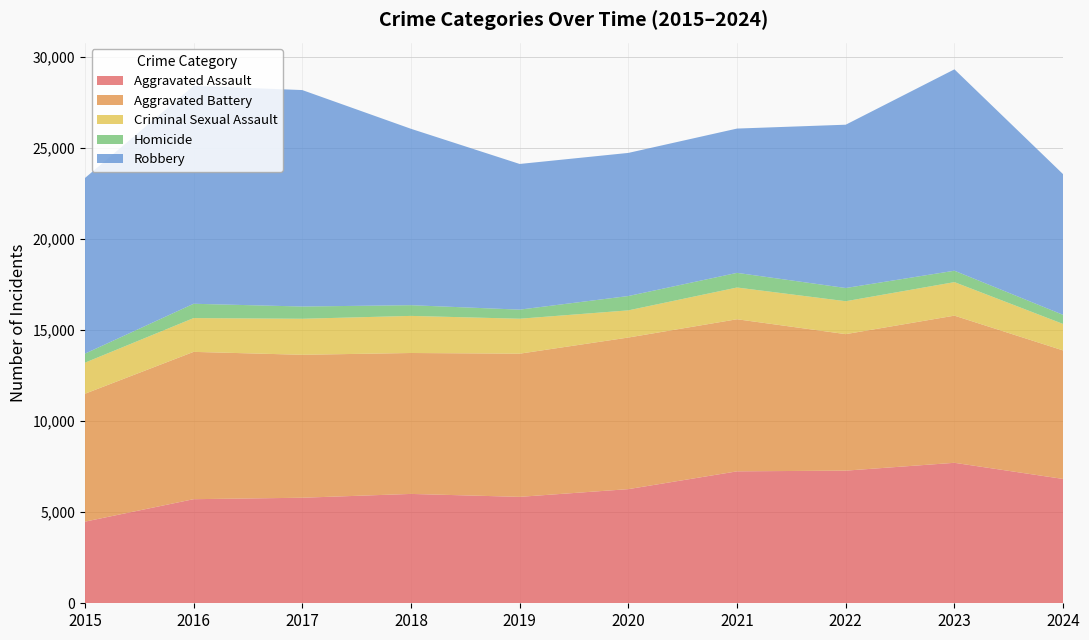

Reading left to right, list all the values displayed in this chart.

Aggravated Assault: 2015=4480	2016=5713	2017=5793	2018=6002	2019=5841	2020=6265	2021=7242	2022=7280	2023=7710	2024=6824
Aggravated Battery: 2015=7019	2016=8086	2017=7845	2018=7735	2019=7858	2020=8321	2021=8347	2022=7492	2023=8077	2024=7053
Criminal Sexual Assault: 2015=1705	2016=1854	2017=1978	2018=2036	2019=1919	2020=1491	2021=1742	2022=1807	2023=1840	2024=1453
Homicide: 2015=496	2016=786	2017=672	2018=588	2019=499	2020=787	2021=804	2022=725	2023=626	2024=500
Robbery: 2015=9638	2016=11960	2017=11880	2018=9681	2019=7995	2020=7855	2021=7920	2022=8963	2023=11053	2024=7720